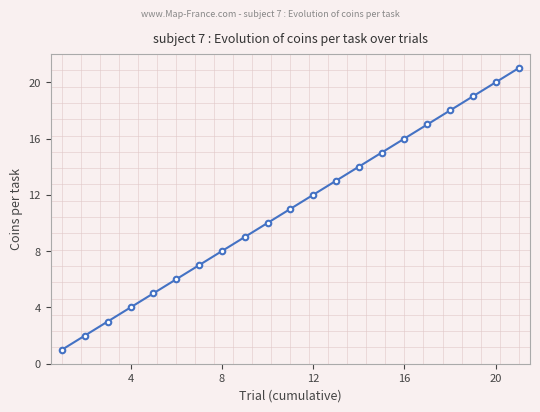

What is the greatest value displayed?

21